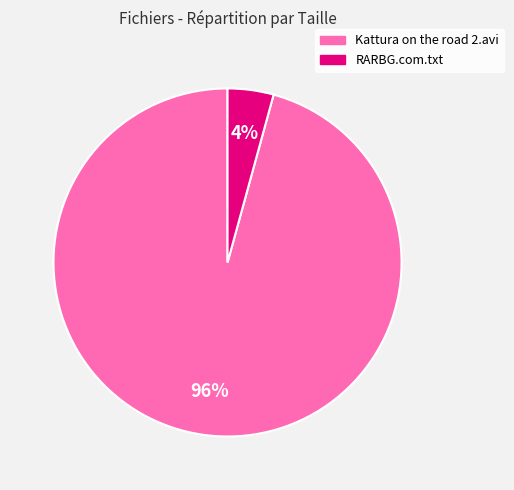

What percentage is the Kattura on the road 2.avi slice, to the nearest percent?

96%